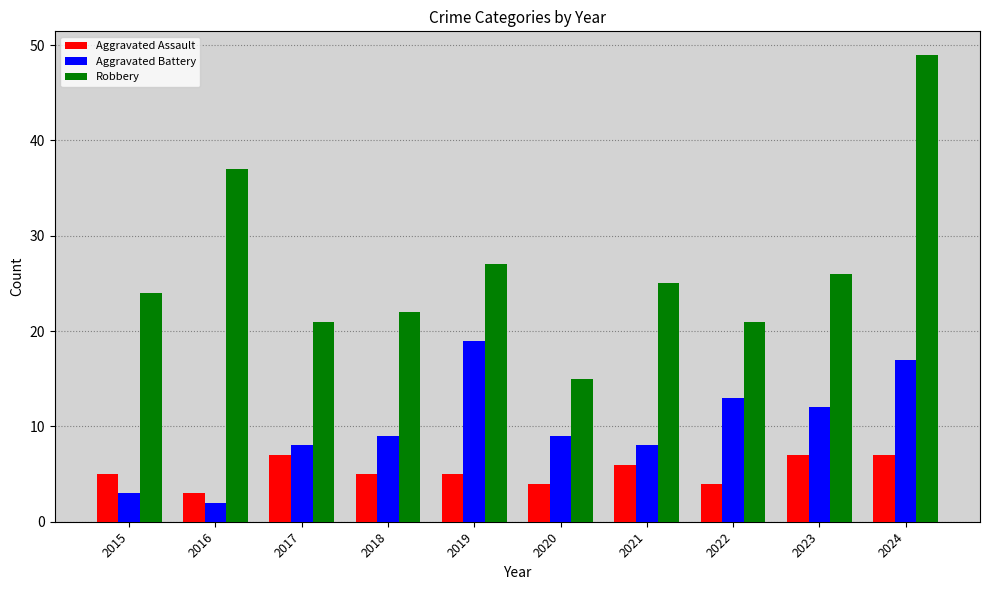

List the series in order of their overall mean, lowest first.

Aggravated Assault, Aggravated Battery, Robbery